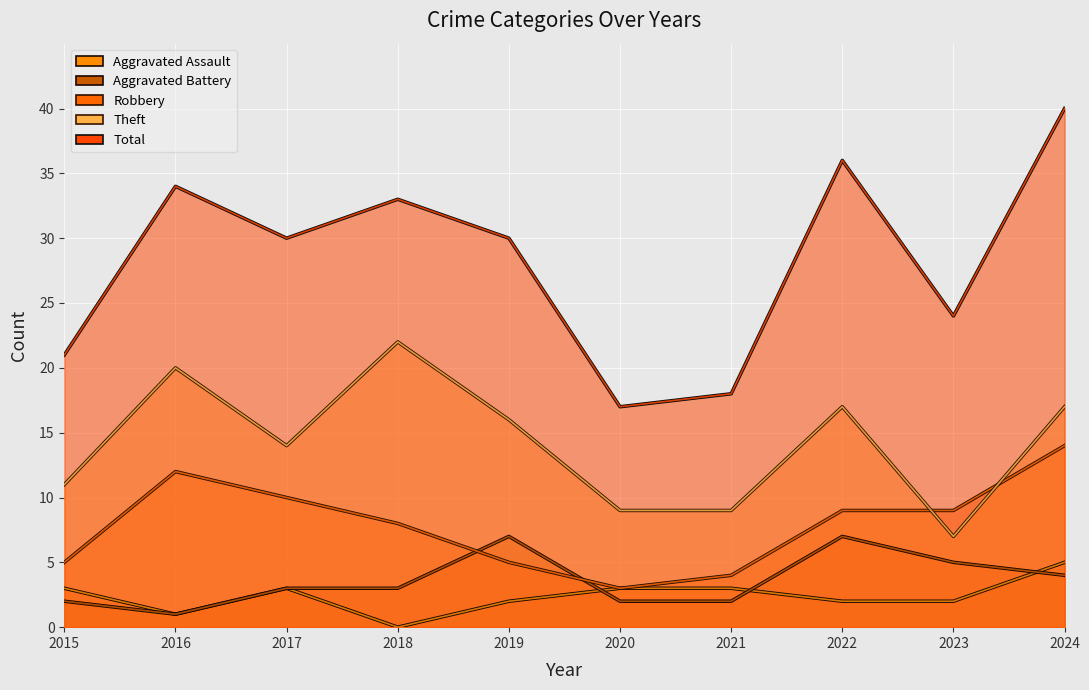

What is the difference between the maximum and minimum values in the Aggravated Assault series?

5